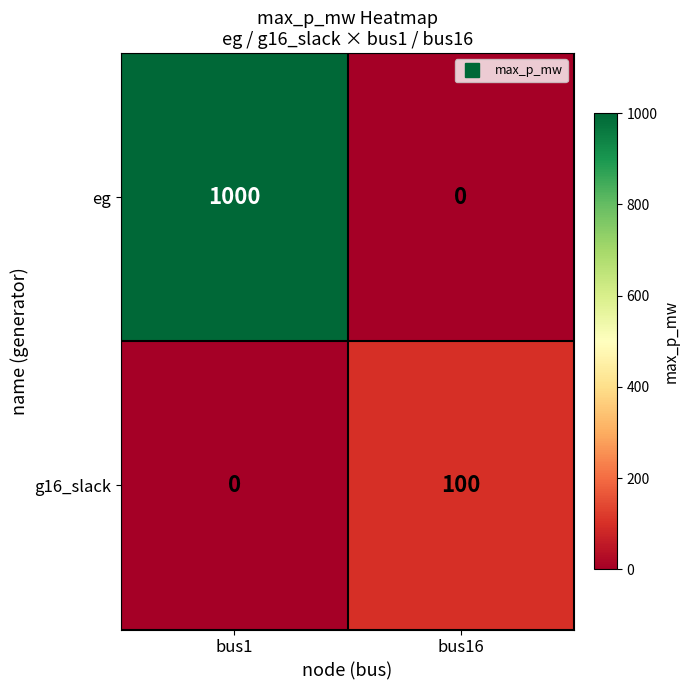

The g16_slack series shows 174 at bus16. True or false?

False